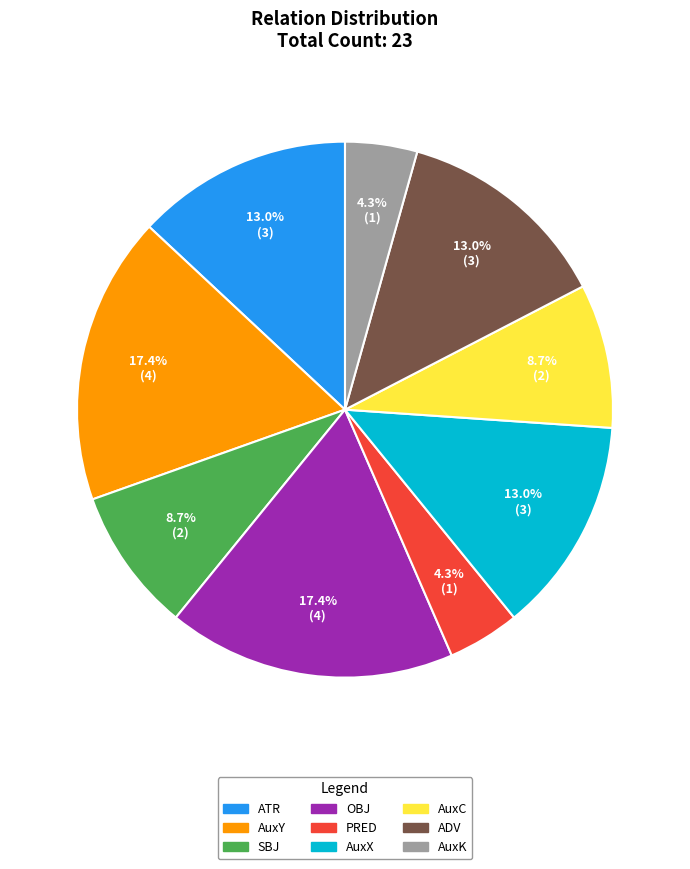

To the nearest percent, what portion does ATR represent?

13%